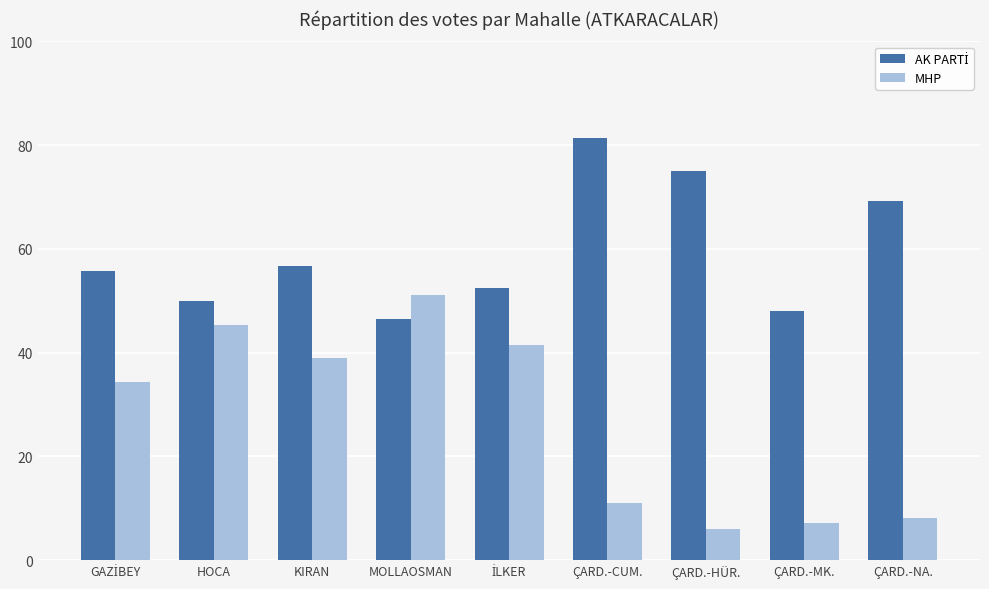

Which series has the widest spread of values?

MHP